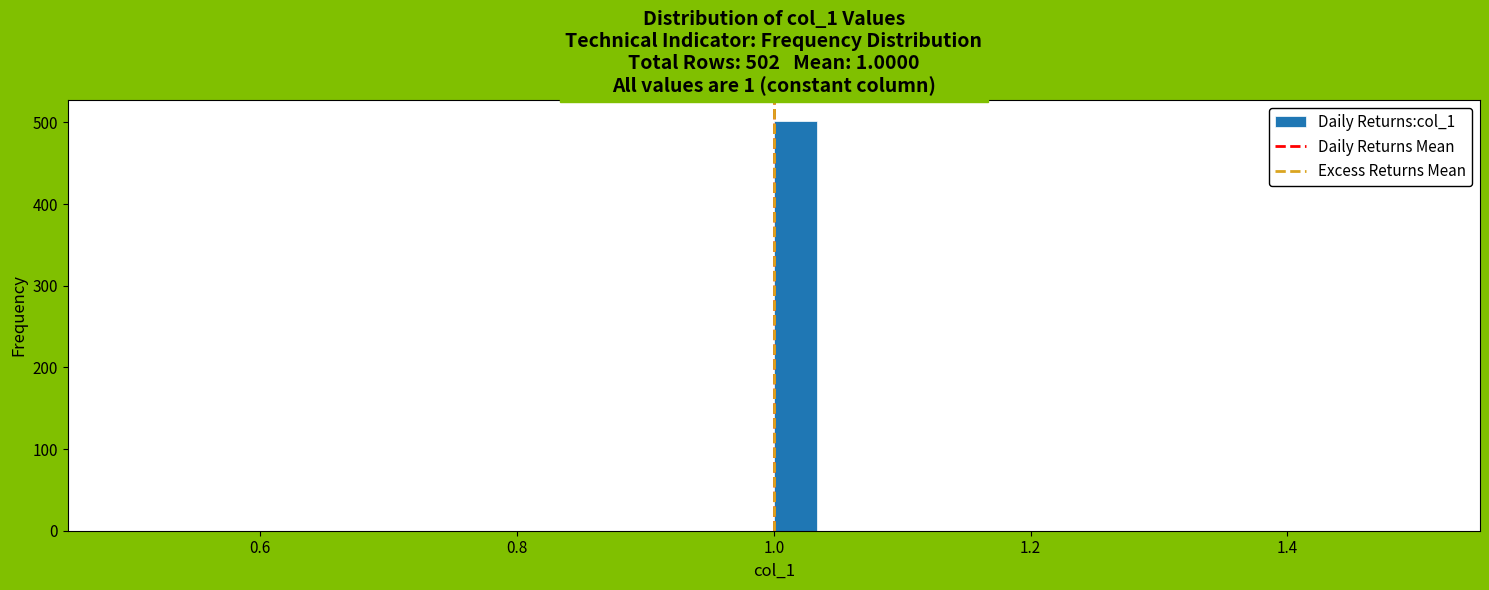

Read against the x-axis, roughly where is the centre of the tallest bar?

1.02